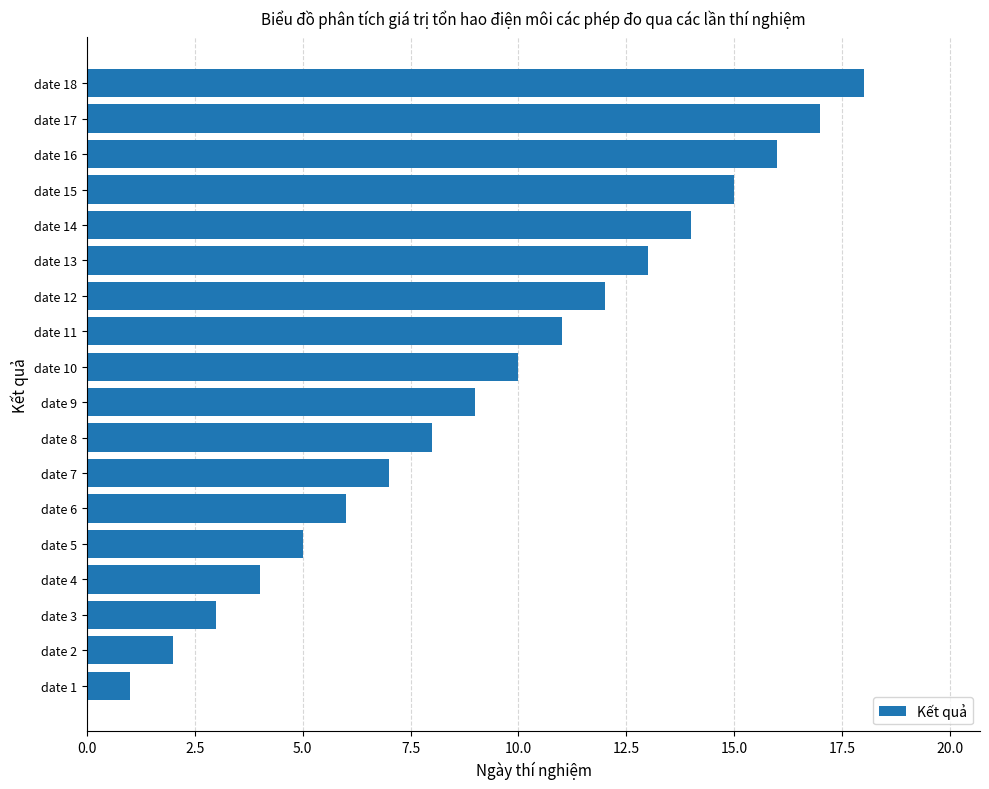

Which label corresponds to the largest value in the chart?

date 18